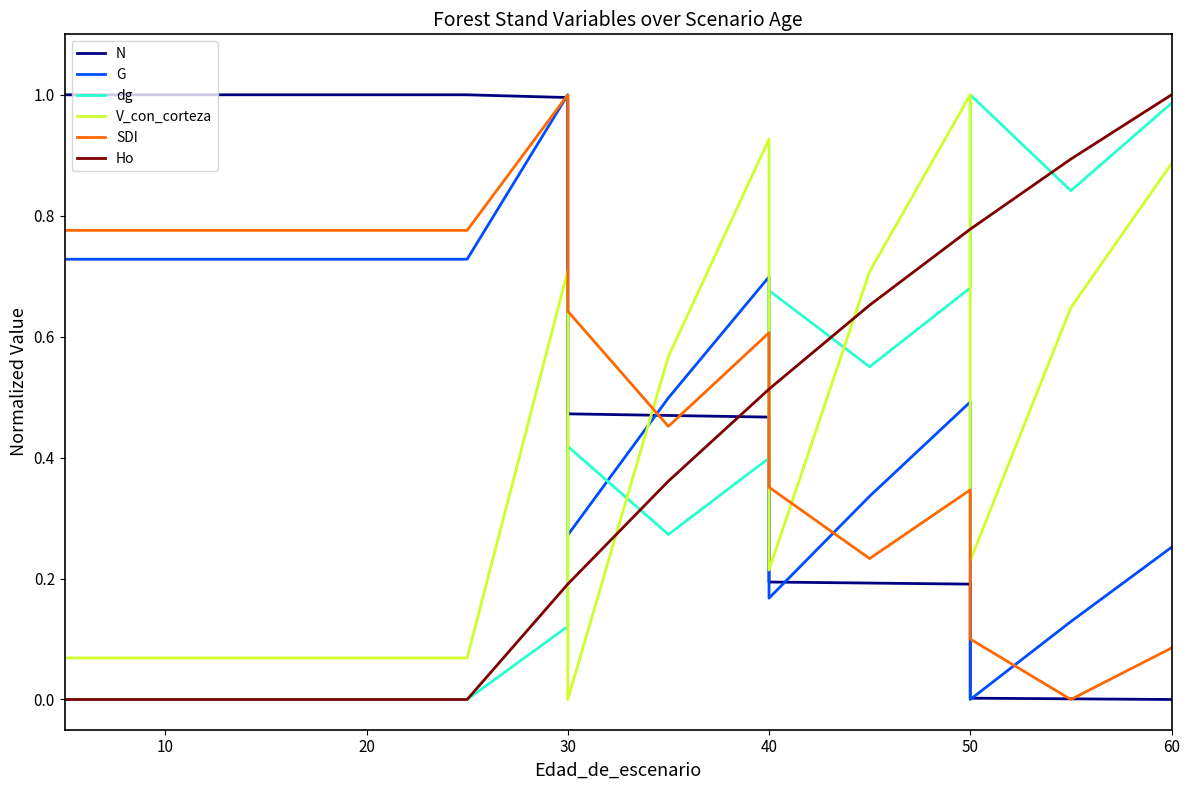

What is the maximum value shown in the chart?

1.0